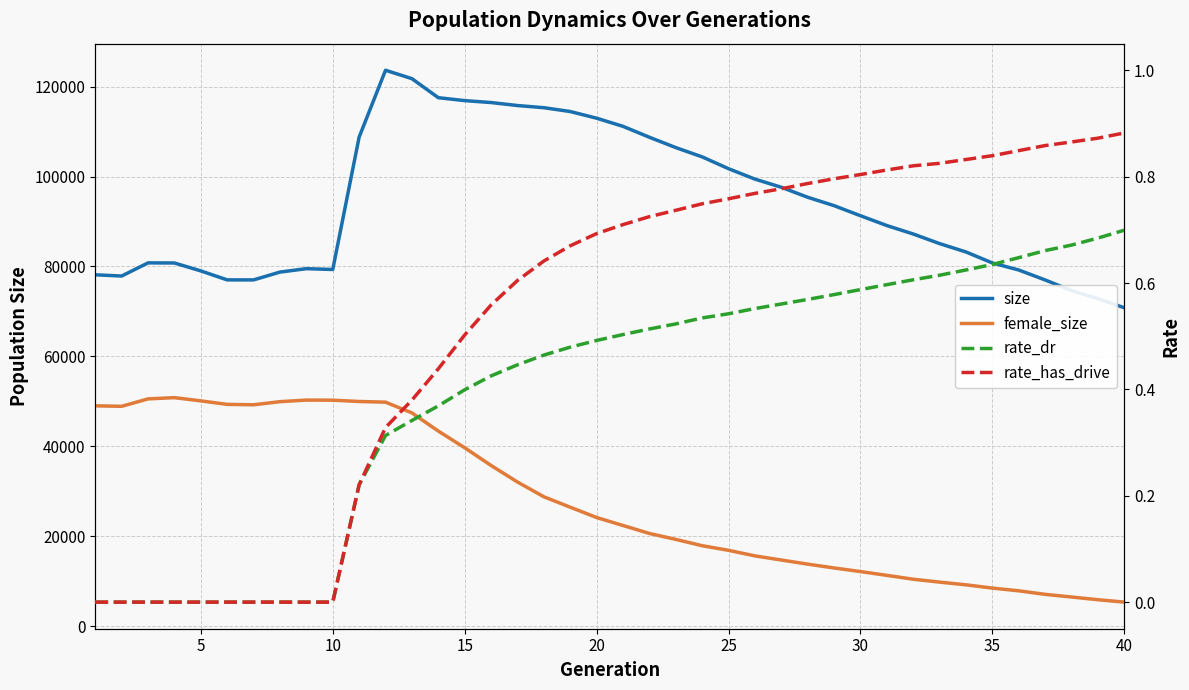

Is it true that rate_has_drive equals 0.4 at 40?

False